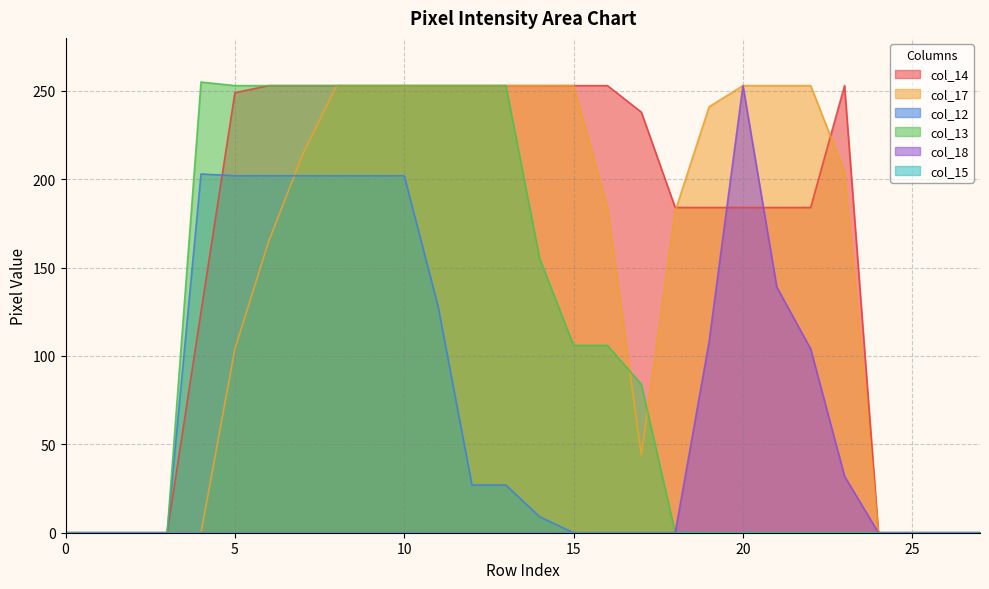

Which has a higher value, 14 or 26?

14